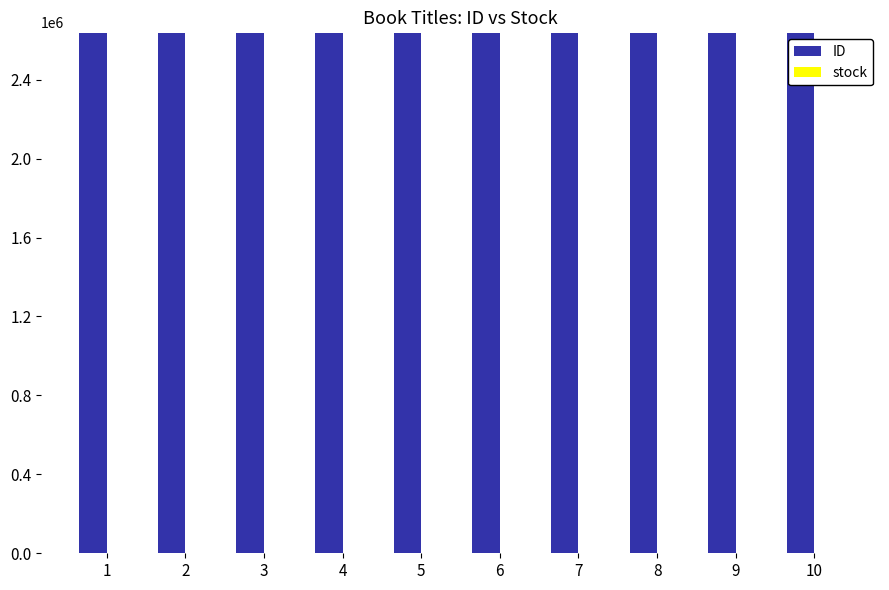

What is the maximum value shown in the chart?

2637385